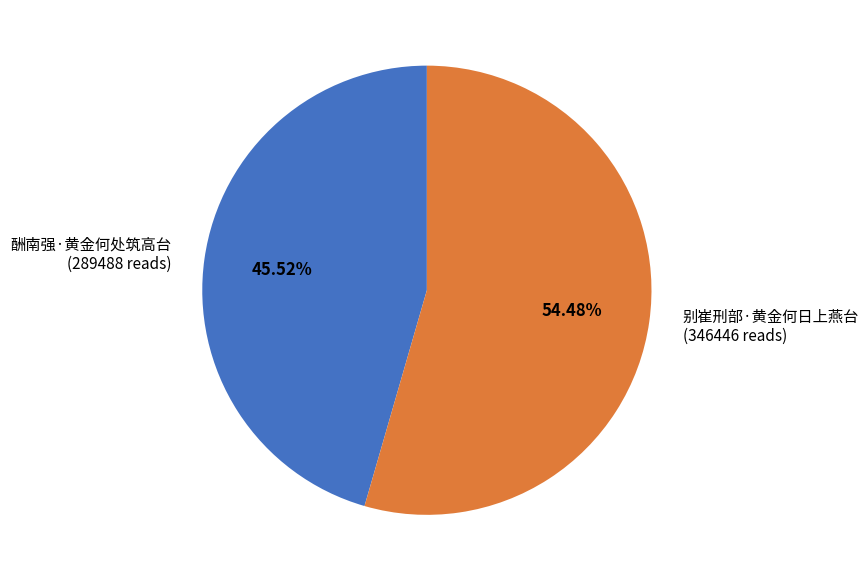

True or false: 别崔刑部·黄金何日上燕台 accounts for 54% of the total.

True